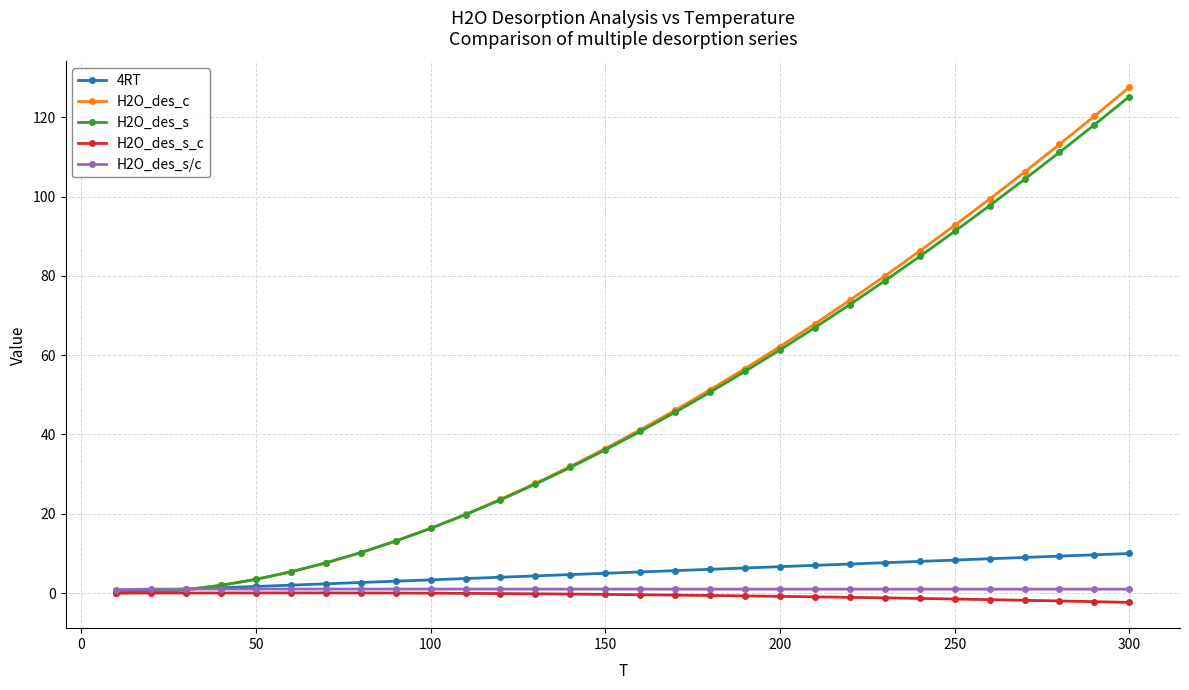

Which series has the widest spread of values?

H2O_des_c